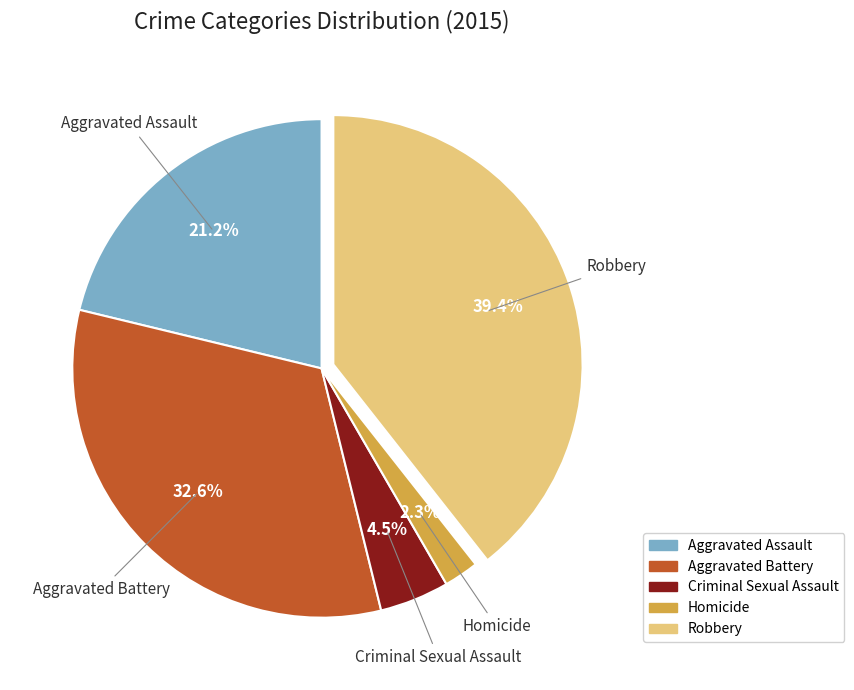

Which category has the biggest portion of the pie?

Robbery